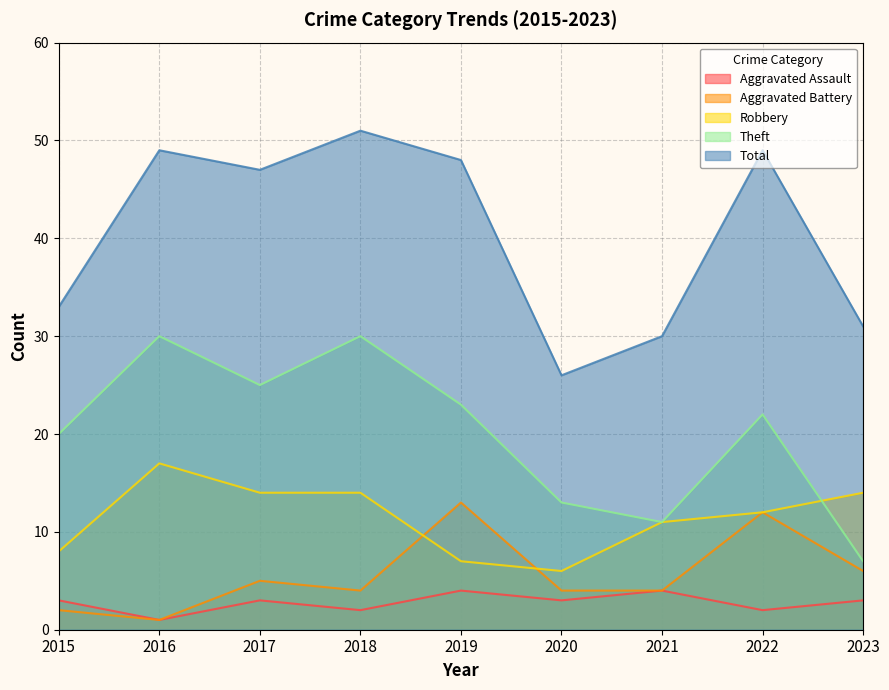

After their last crossing, which series has the higher values: Aggravated Battery or Robbery?

Robbery